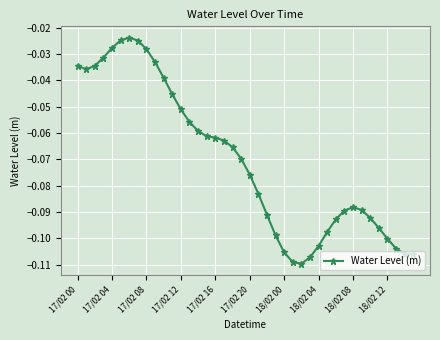

True or false: the data has more than 0 interior local peaks.

True